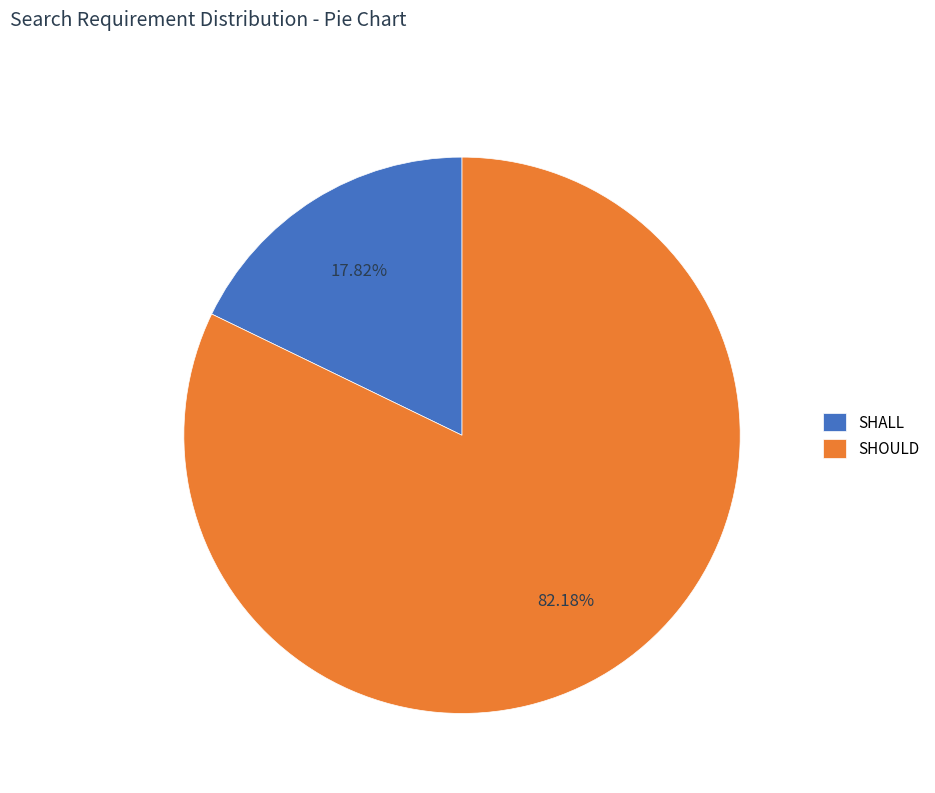

How many slices are in this pie chart?

2